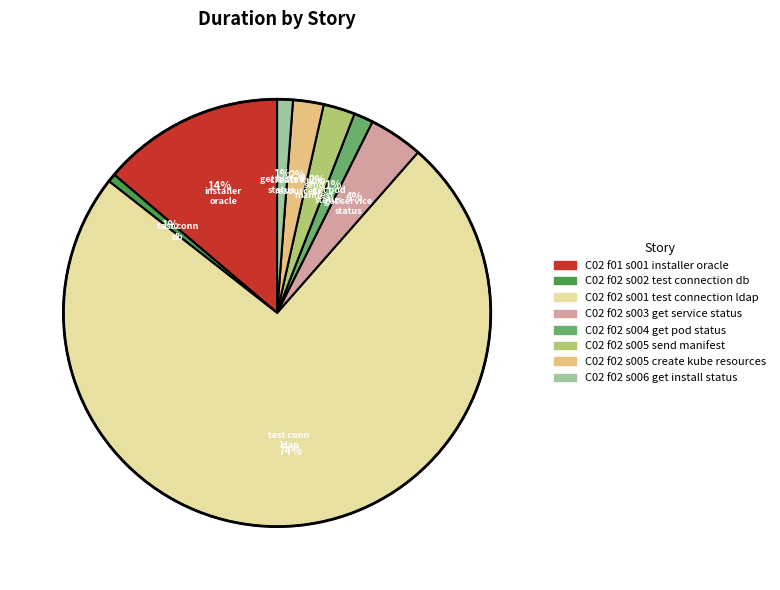

How many segments does this pie chart have?

8